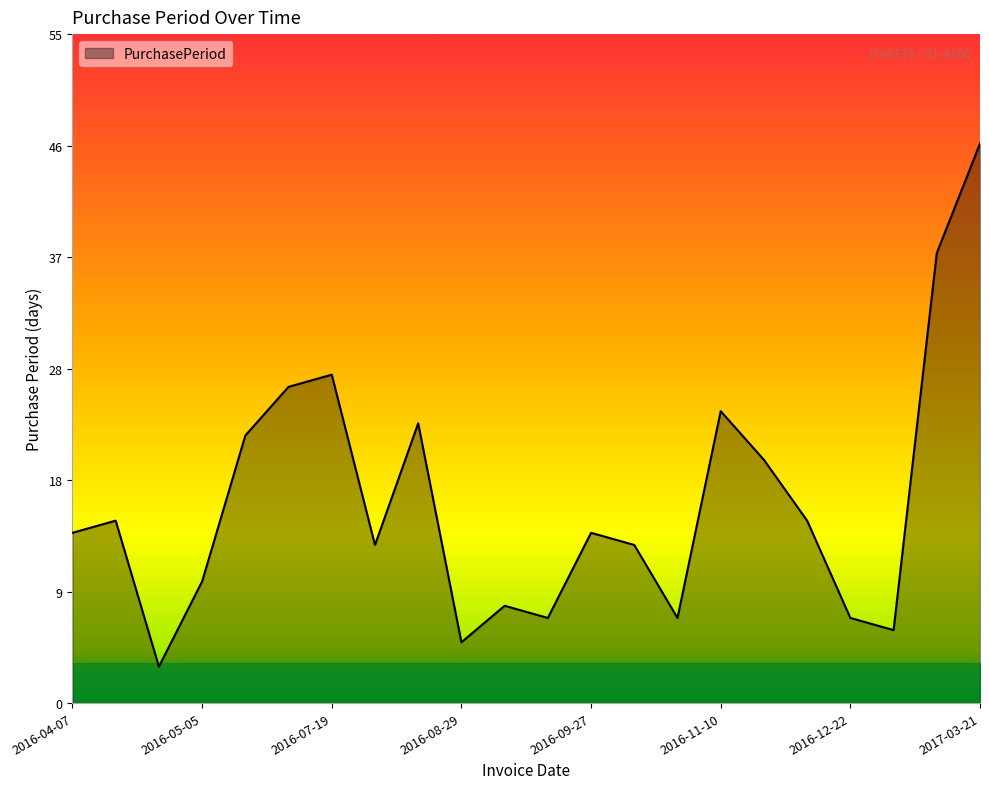

What is the difference between the second highest and minimum values?

34